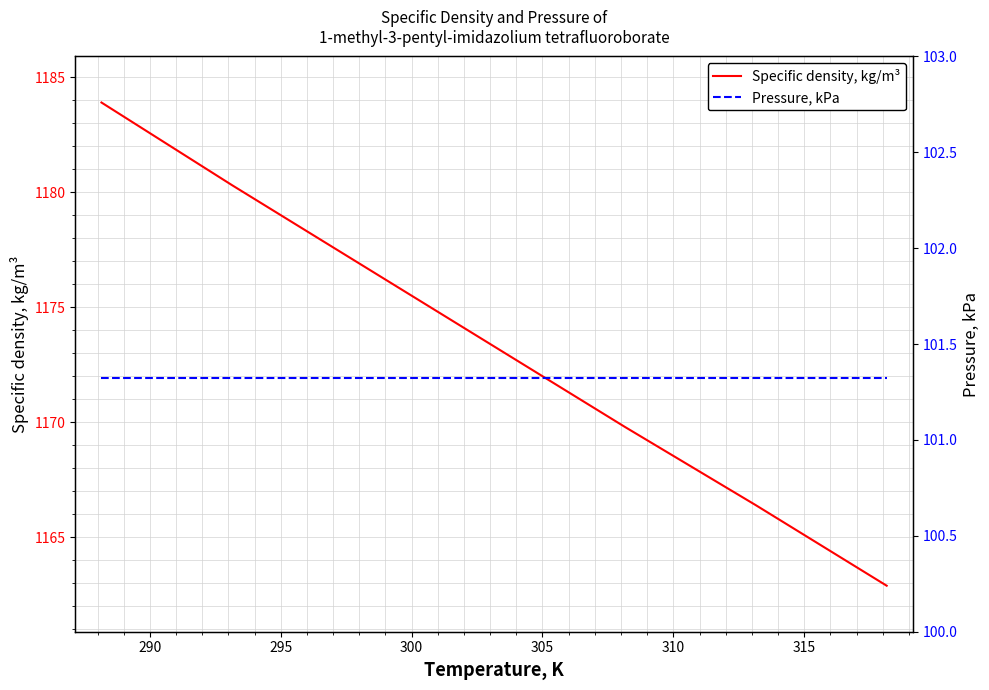

What is the minimum value for Specific density, kg/m³?

1162.9